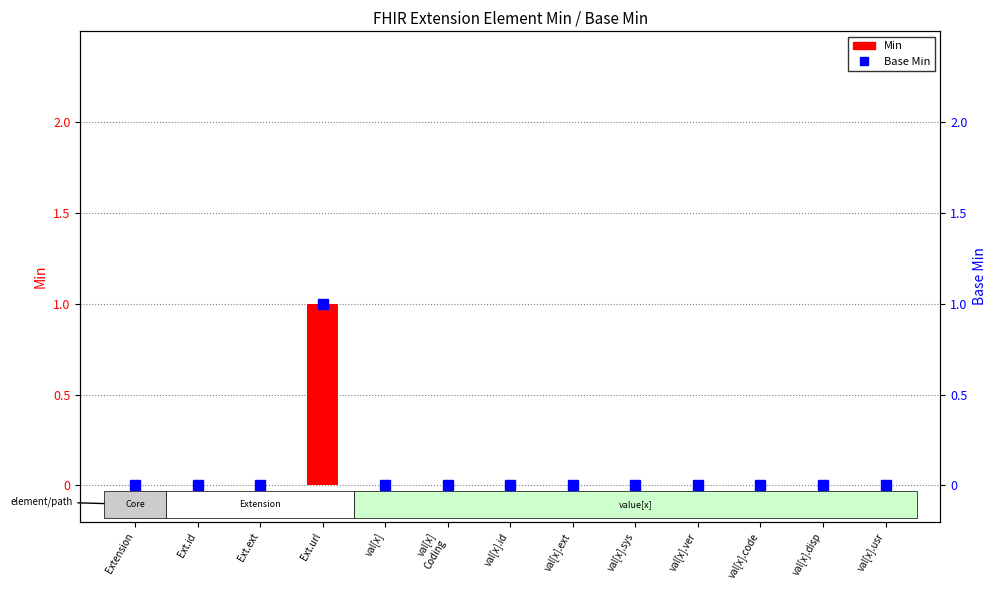

Rank the series at val[x].usr from highest to lowest value.

Min, Base Min